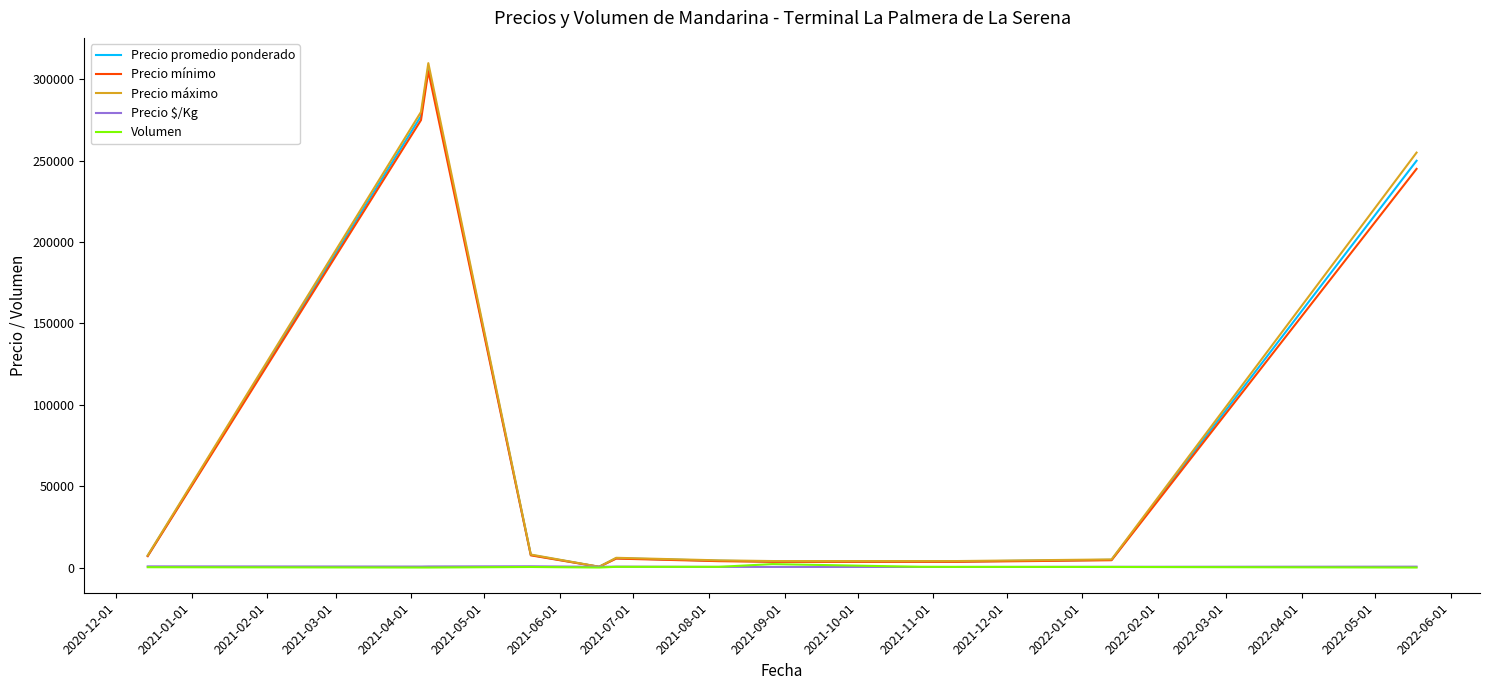

What are all the series names shown in the legend?

Precio promedio ponderado, Precio mínimo, Precio máximo, Precio $/Kg, Volumen